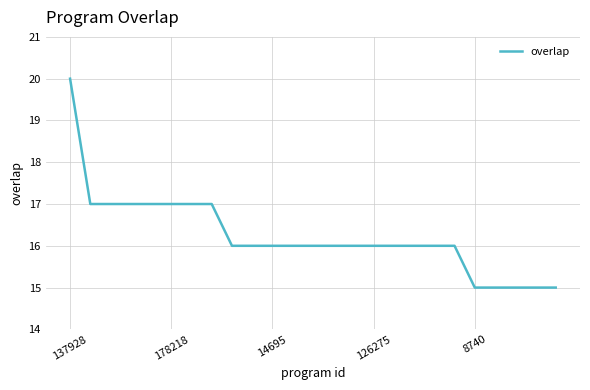

What is the maximum value shown in the chart?

20